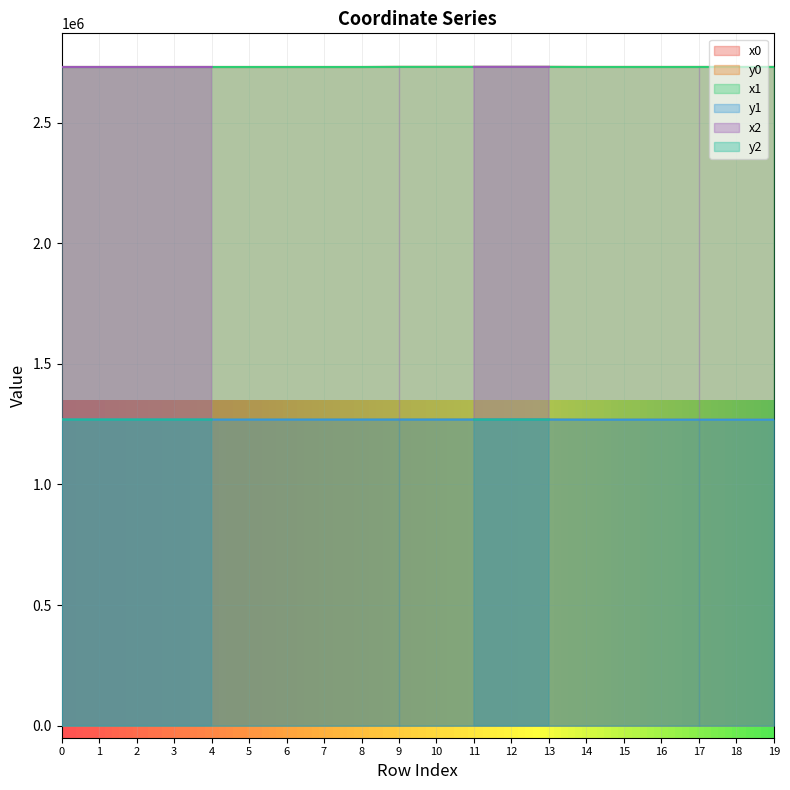

In y1, how many points are higher than both neighbors (excluding endpoints)?

6